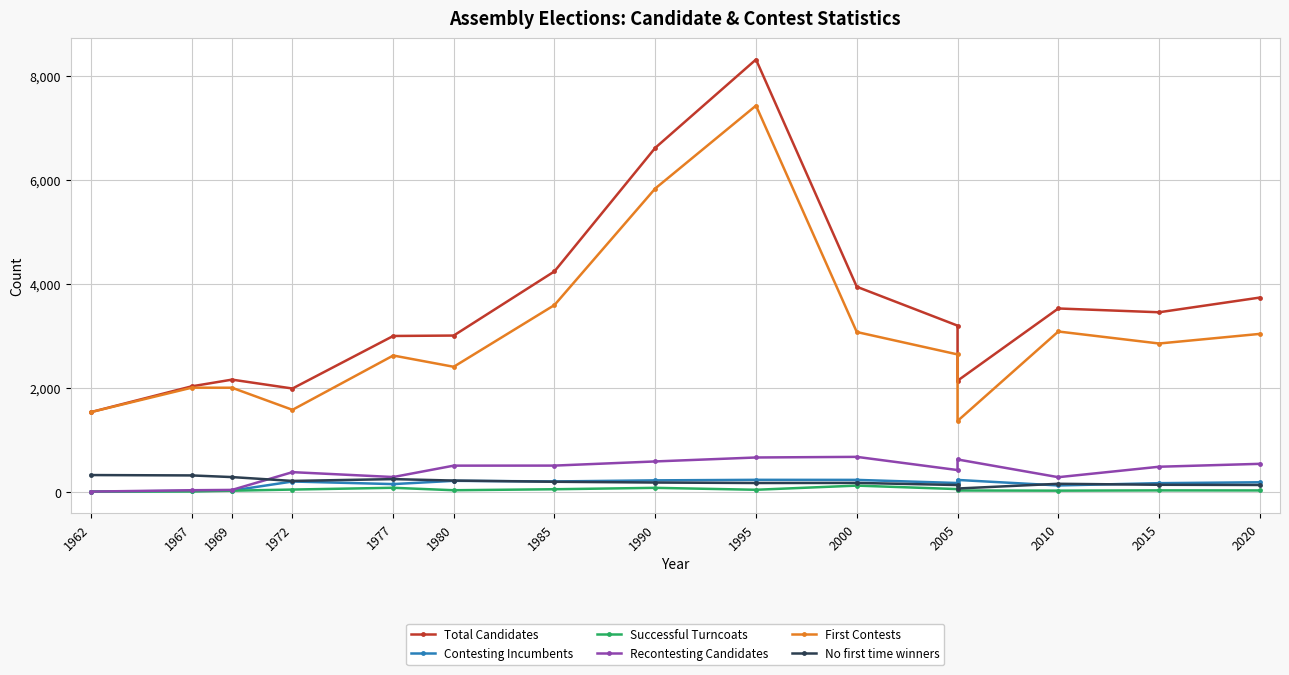

True or false: Total Candidates has a value of 4671 at 1980.

False